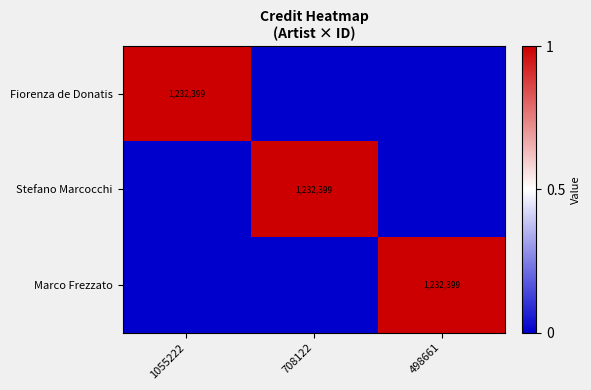

The Fiorenza de Donatis series shows 1232399 at 1055222. True or false?

True